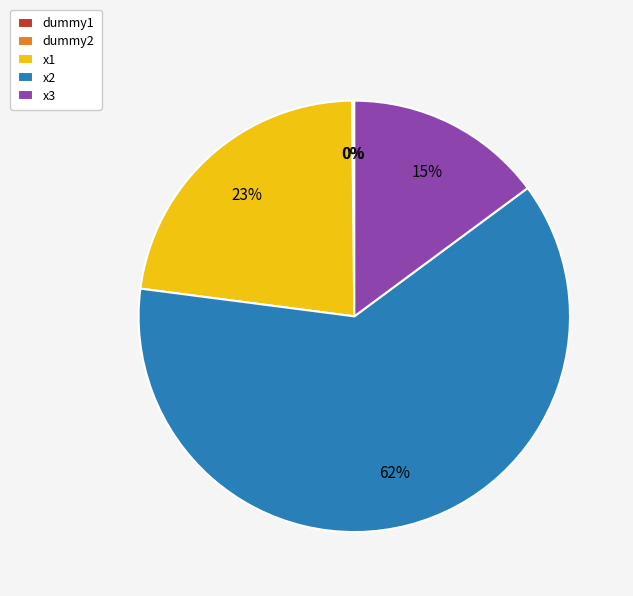

To the nearest percent, what is the difference between the largest and smallest slice percentages?

62%